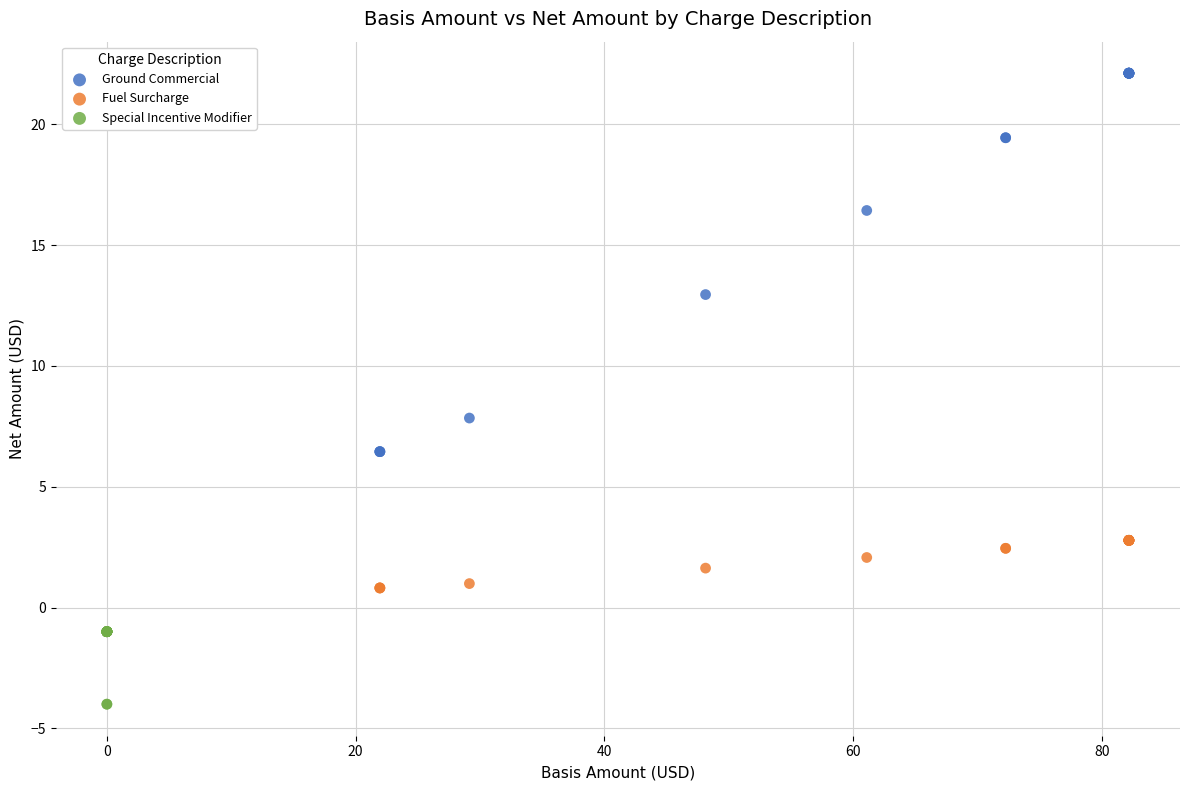

Which series contains the lowest Y value?

Special Incentive Modifier